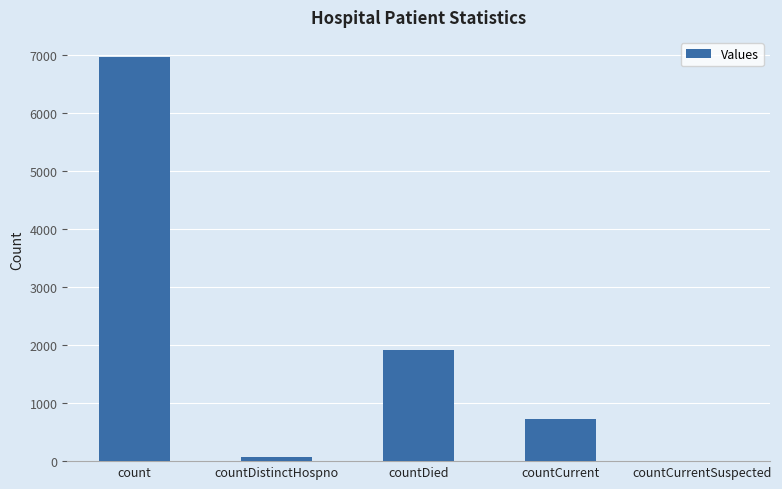

What is the sum of the values at countCurrentSuspected and count?

6962